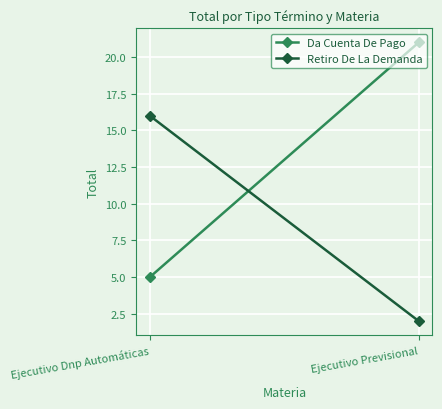

What is the label of the 1st point from the left?

Ejecutivo Dnp Automáticas